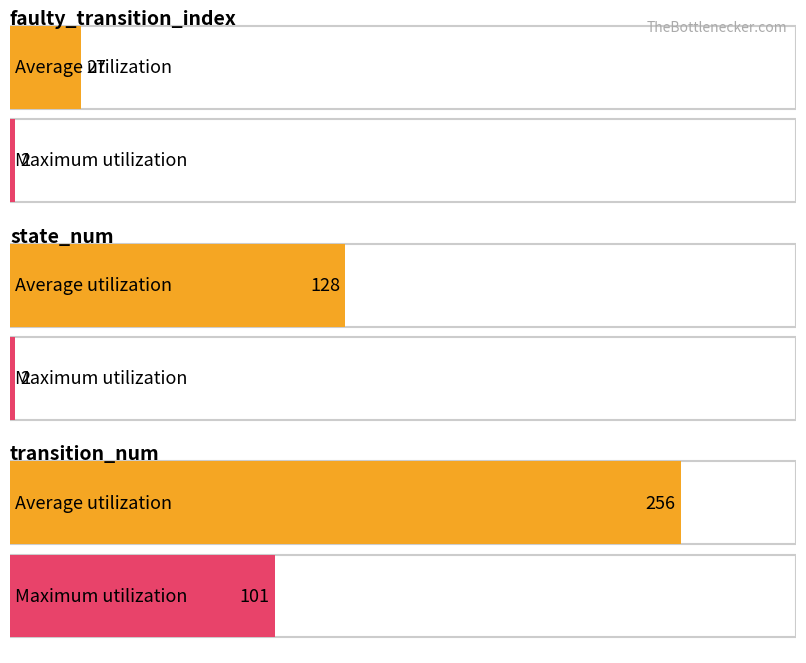

What is the value of the Average utilization bar at the 2nd from the left?

128